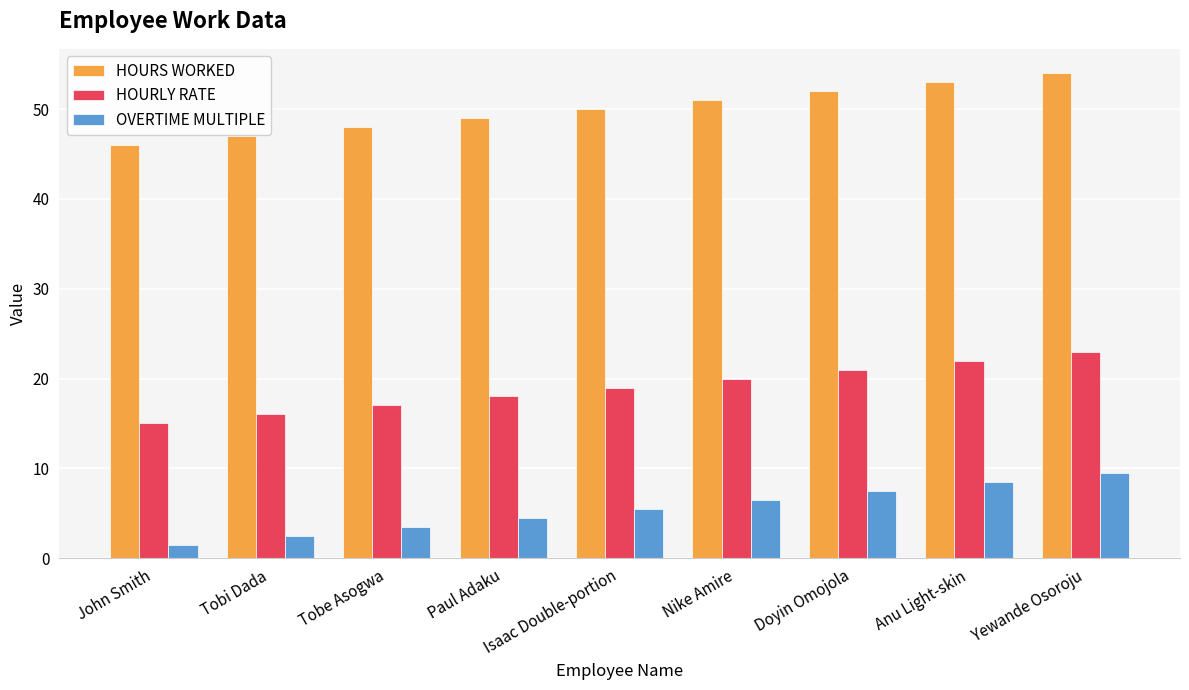

Which label corresponds to the smallest value in the chart?

John Smith